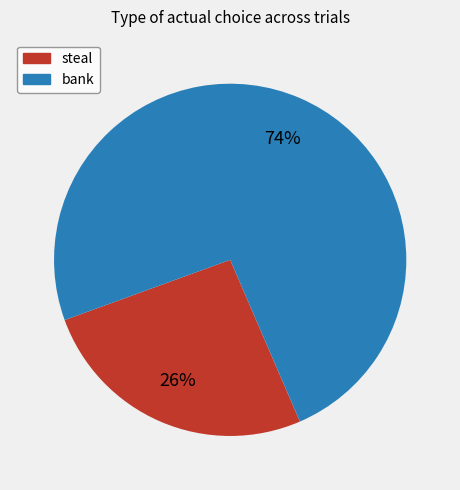

Is there any slice that represents more than half of the pie?

Yes